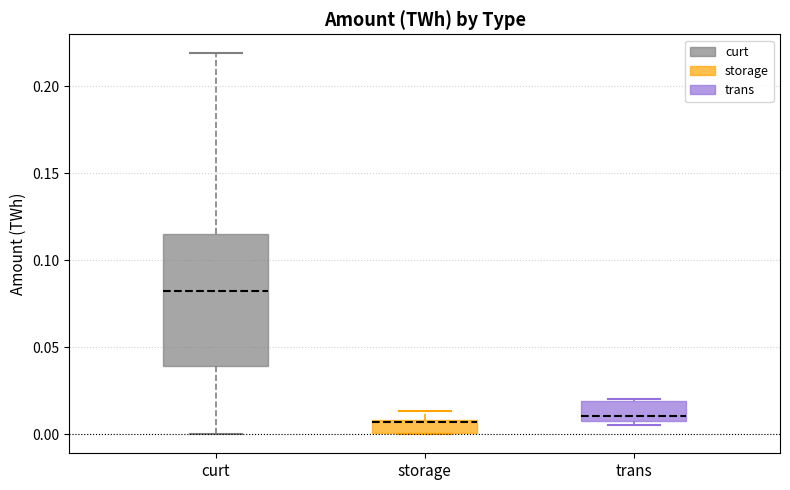

Which box's median line is the highest?

curt